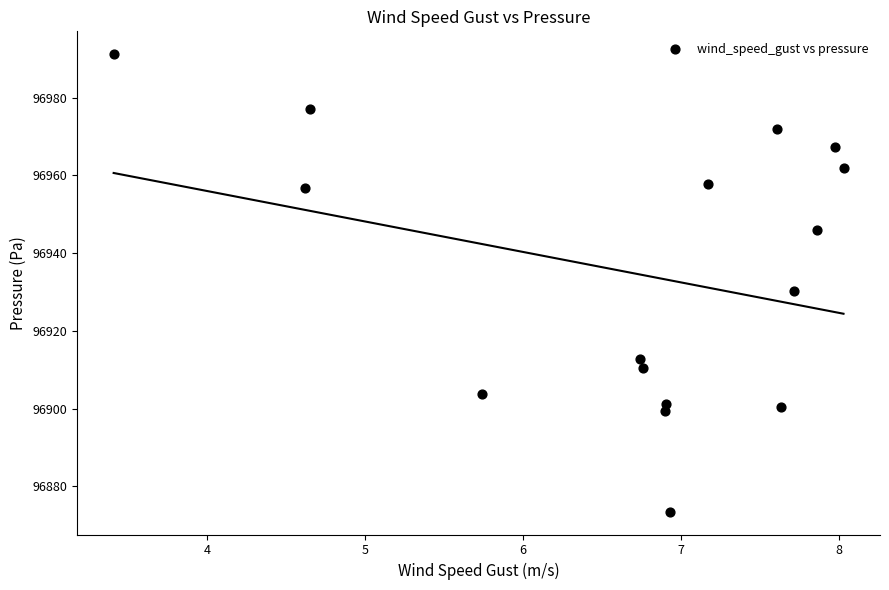

What Y value in the scatter plot is closest to 96932?

96930.1